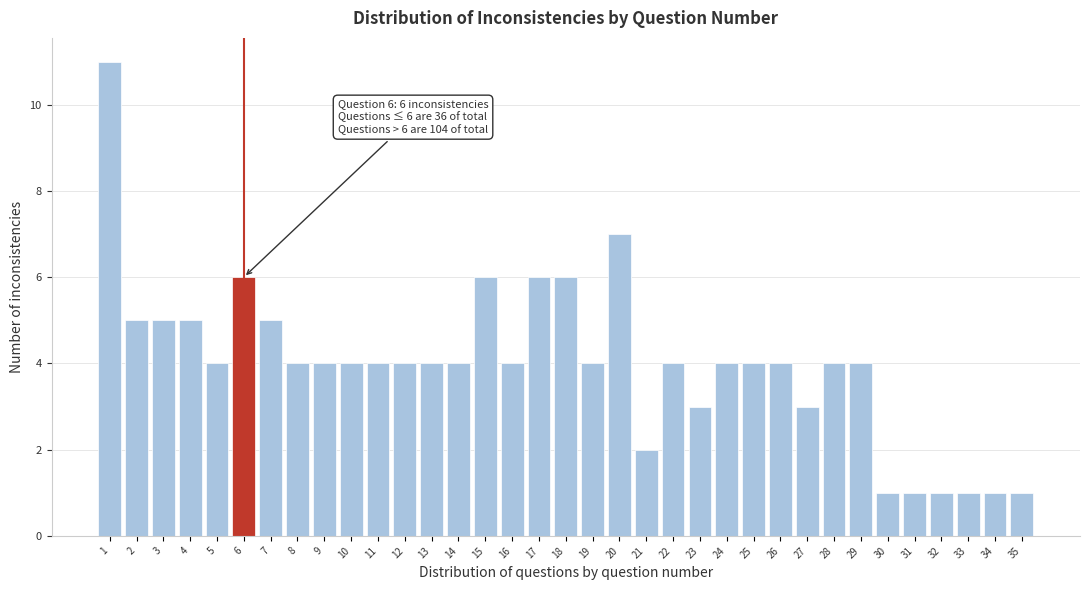

What is the value of the 30th bar from the left?

1